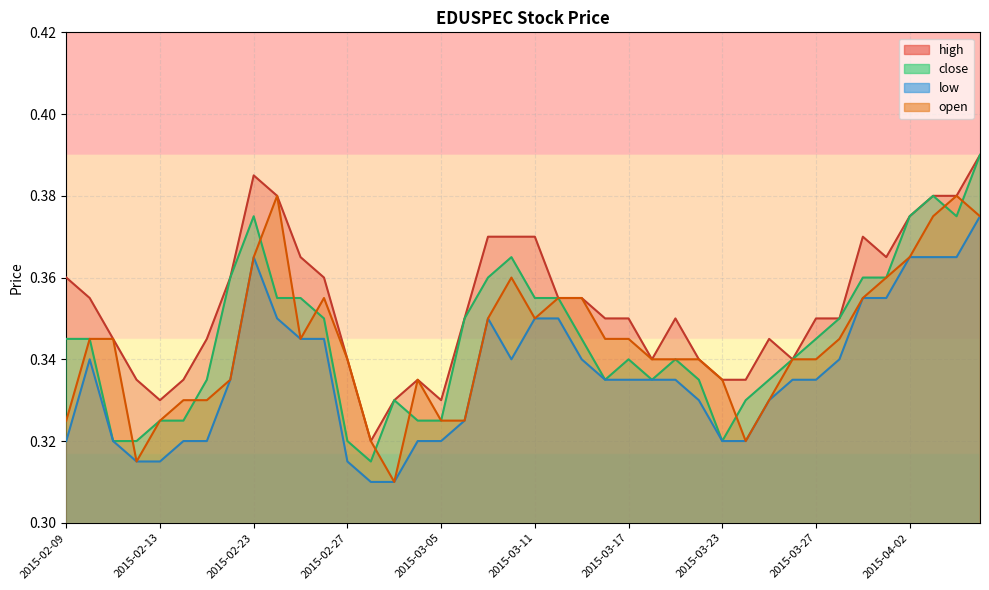

The low series shows 0.3 at 2015-02-24. True or false?

True